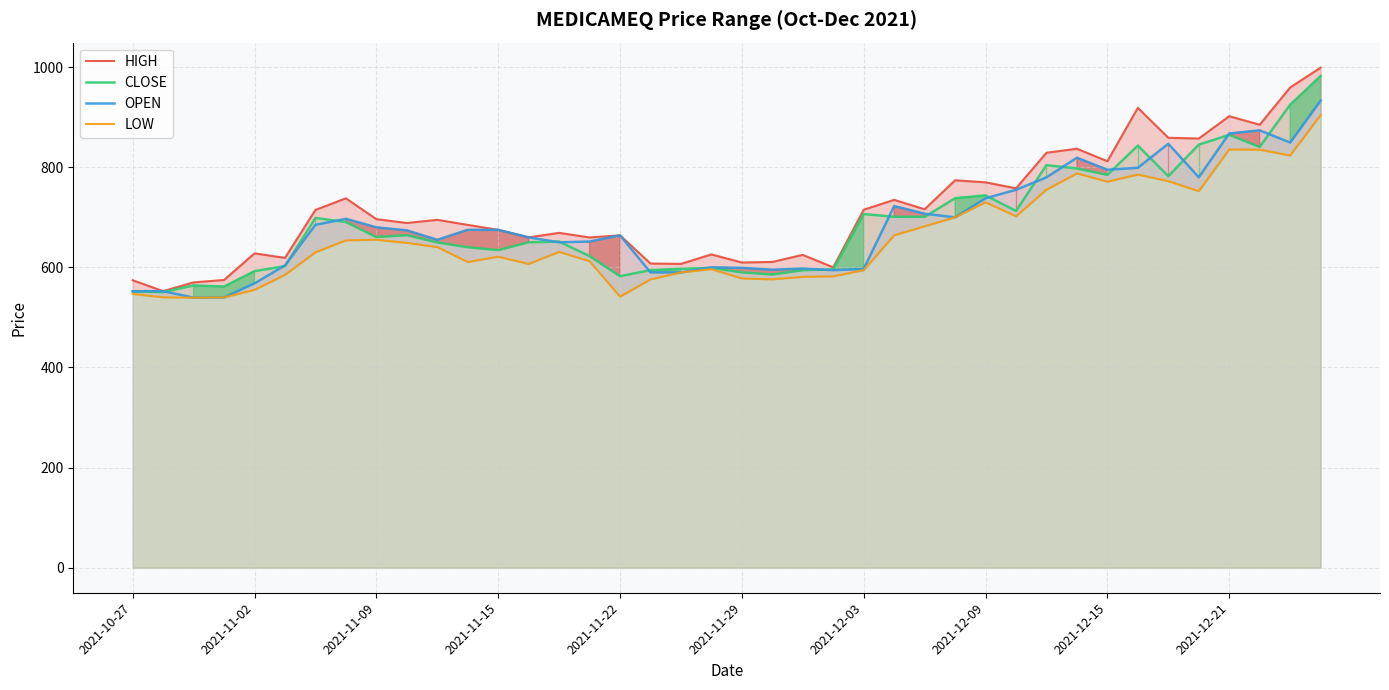

The OPEN series shows 552.1 at 2021-10-27. True or false?

True